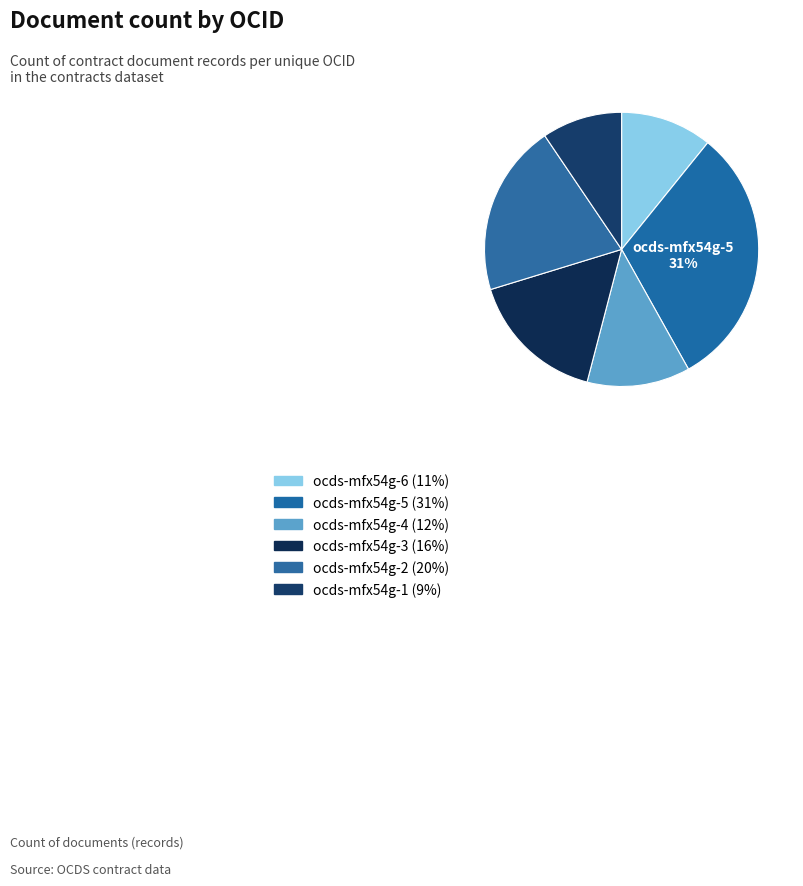

How many segments does this pie chart have?

6